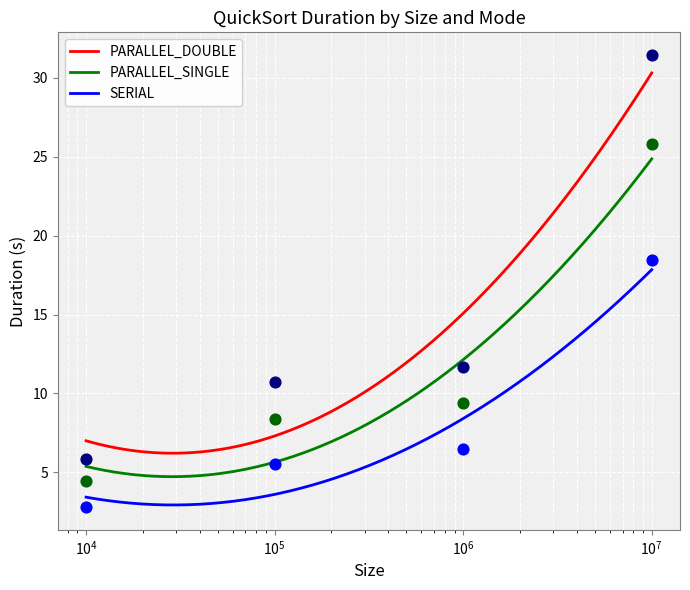

At how many categories does at least one series exceed 10?

3